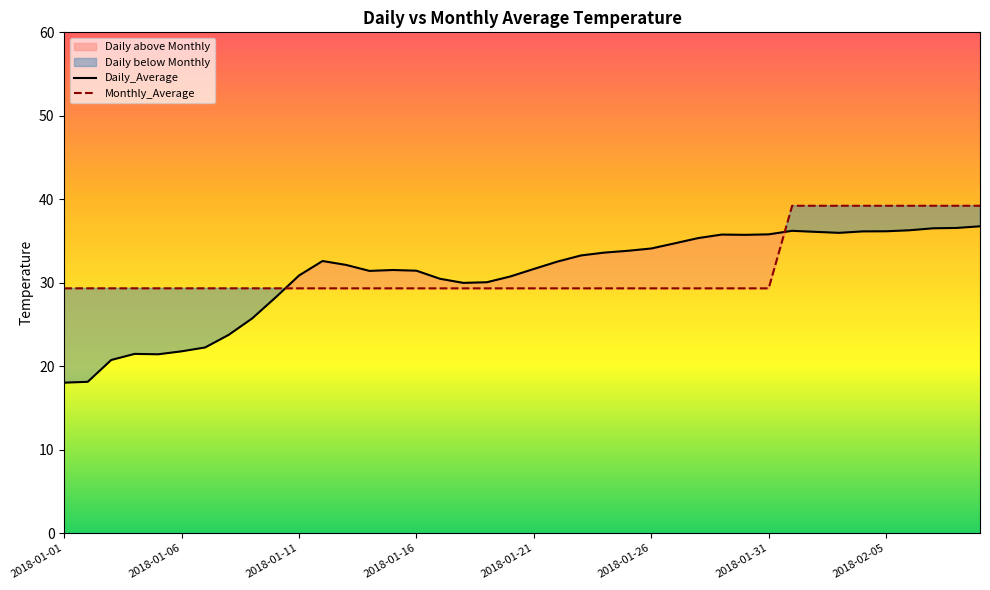

Reading left to right, transcribe all the data shown in this chart.

Daily_Average: 2018-01-01=18.0	2018-01-02=18.1	2018-01-03=20.7	2018-01-04=21.5	2018-01-05=21.4	2018-01-06=21.8	2018-01-07=22.2	2018-01-08=23.7	2018-01-09=25.7	2018-01-10=28.2	2018-01-11=30.9	2018-01-12=32.6	2018-01-13=32.1	2018-01-14=31.4	2018-01-15=31.5	2018-01-16=31.4	2018-01-17=30.5	2018-01-18=30.0	2018-01-19=30.1	2018-01-20=30.7	2018-01-21=31.6	2018-01-22=32.5	2018-01-23=33.3	2018-01-24=33.6	2018-01-25=33.8	2018-01-26=34.1	2018-01-27=34.7	2018-01-28=35.3	2018-01-29=35.8	2018-01-30=35.7	2018-01-31=35.8	2018-02-01=36.2	2018-02-02=36.1	2018-02-03=36.0	2018-02-04=36.1	2018-02-05=36.2	2018-02-06=36.3	2018-02-07=36.5	2018-02-08=36.6	2018-02-09=36.8
Monthly_Average: 2018-01-01=29.3	2018-01-02=29.3	2018-01-03=29.3	2018-01-04=29.3	2018-01-05=29.3	2018-01-06=29.3	2018-01-07=29.3	2018-01-08=29.3	2018-01-09=29.3	2018-01-10=29.3	2018-01-11=29.3	2018-01-12=29.3	2018-01-13=29.3	2018-01-14=29.3	2018-01-15=29.3	2018-01-16=29.3	2018-01-17=29.3	2018-01-18=29.3	2018-01-19=29.3	2018-01-20=29.3	2018-01-21=29.3	2018-01-22=29.3	2018-01-23=29.3	2018-01-24=29.3	2018-01-25=29.3	2018-01-26=29.3	2018-01-27=29.3	2018-01-28=29.3	2018-01-29=29.3	2018-01-30=29.3	2018-01-31=29.3	2018-02-01=39.2	2018-02-02=39.2	2018-02-03=39.2	2018-02-04=39.2	2018-02-05=39.2	2018-02-06=39.2	2018-02-07=39.2	2018-02-08=39.2	2018-02-09=39.2